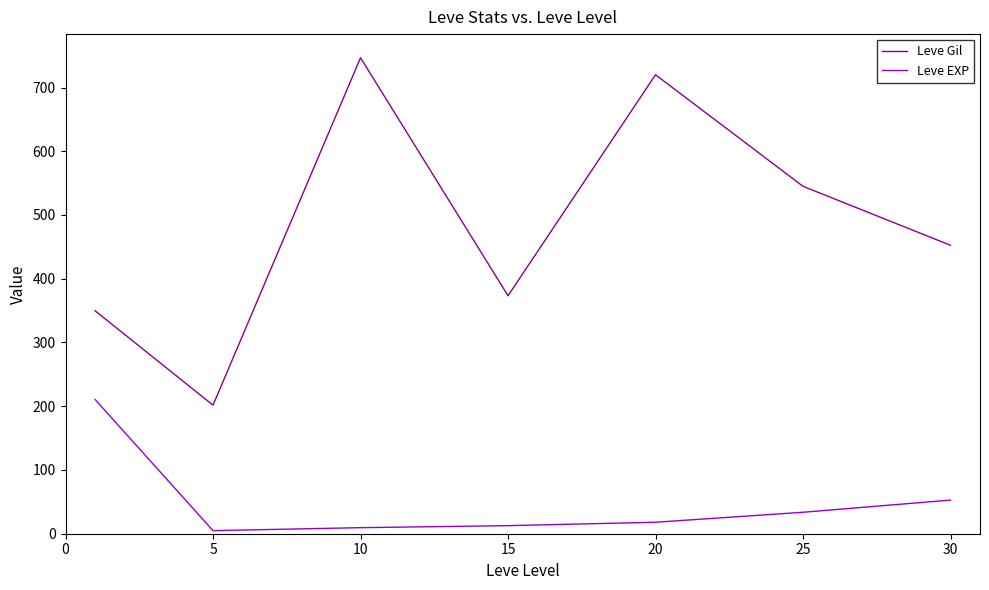

What is the minimum value for Leve EXP?

4.8